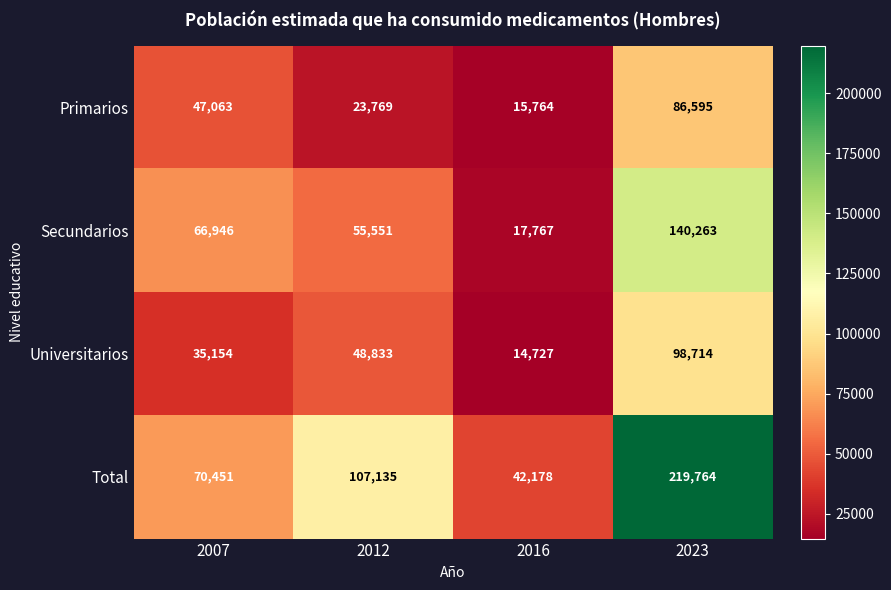

How many data points does each series have?

4